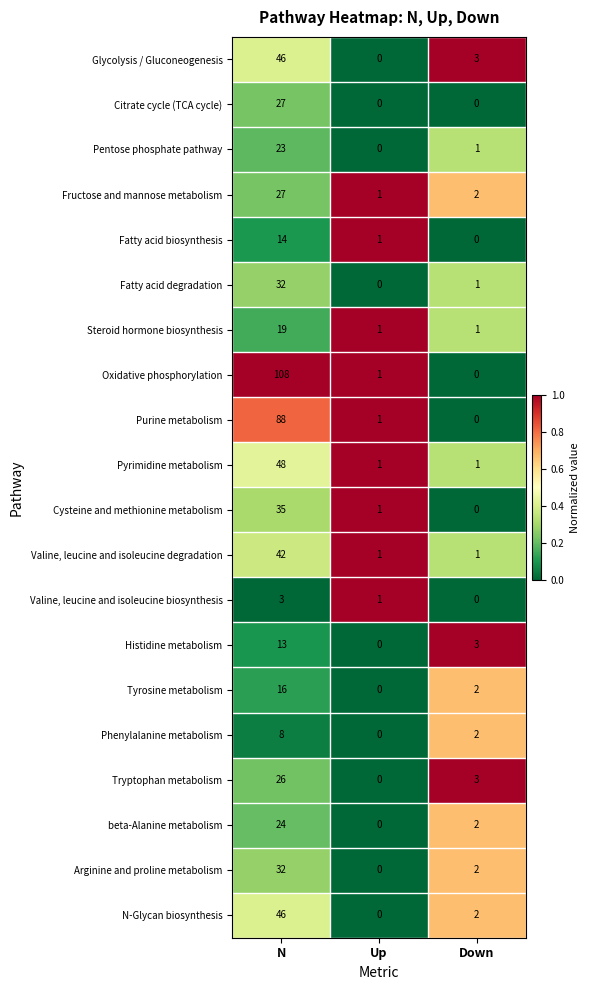

The value of Fatty acid biosynthesis at Down is 6. True or false?

False